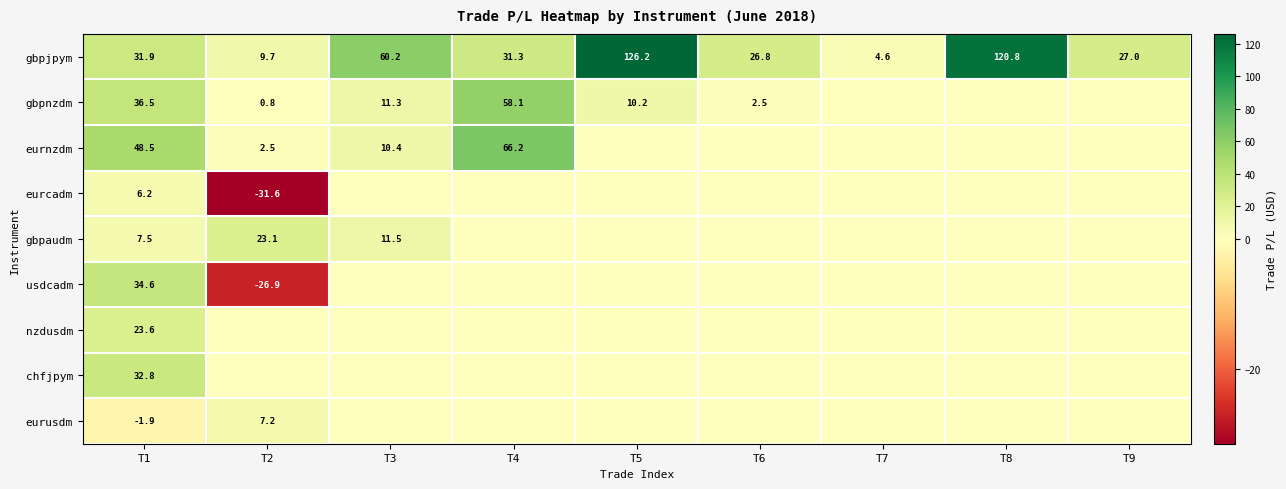

What is the total value across all series at T1?

219.7